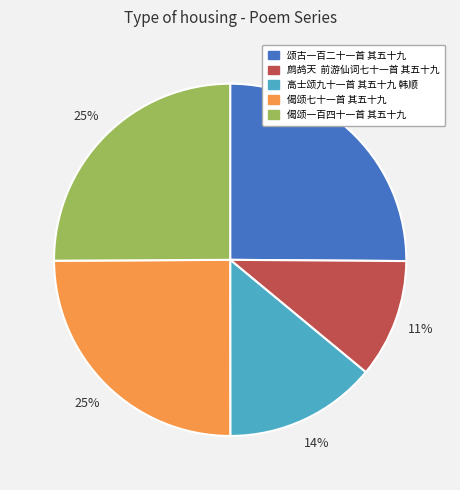

To the nearest percent, what is the average slice percentage?

20%